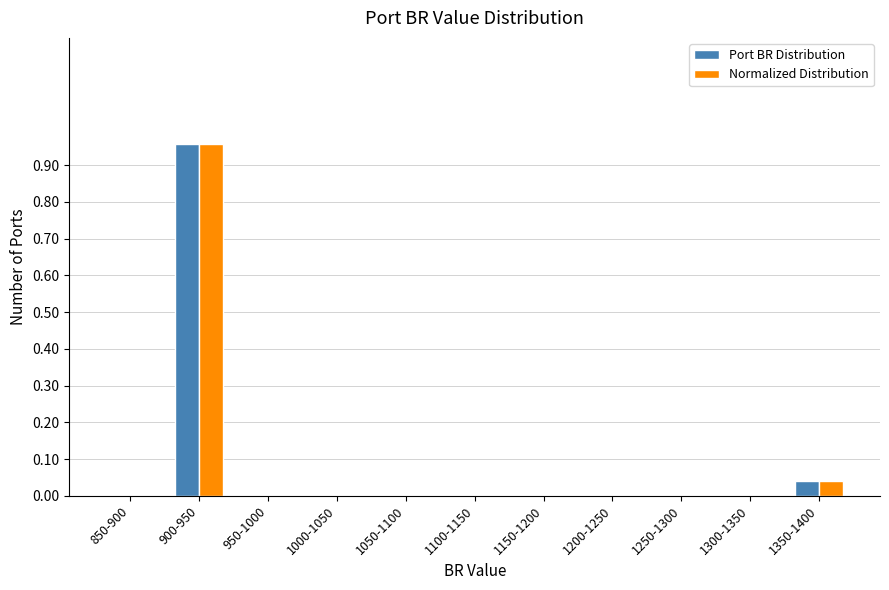

The value of Port BR Distribution at 1200-1250 is 0.0. True or false?

True